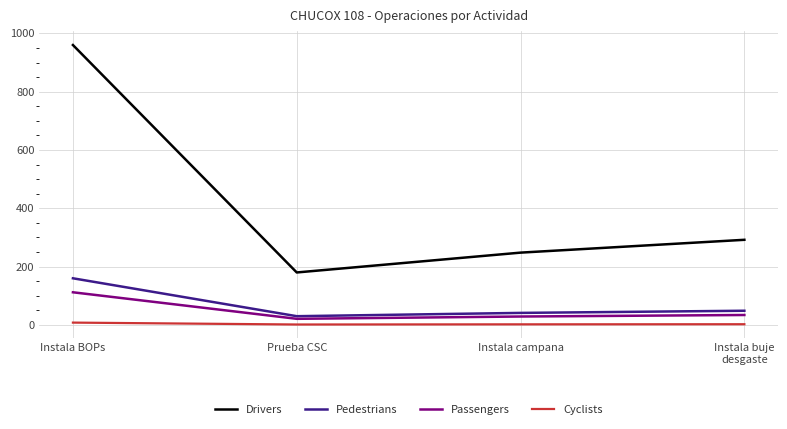

Which series has the widest spread of values?

Drivers